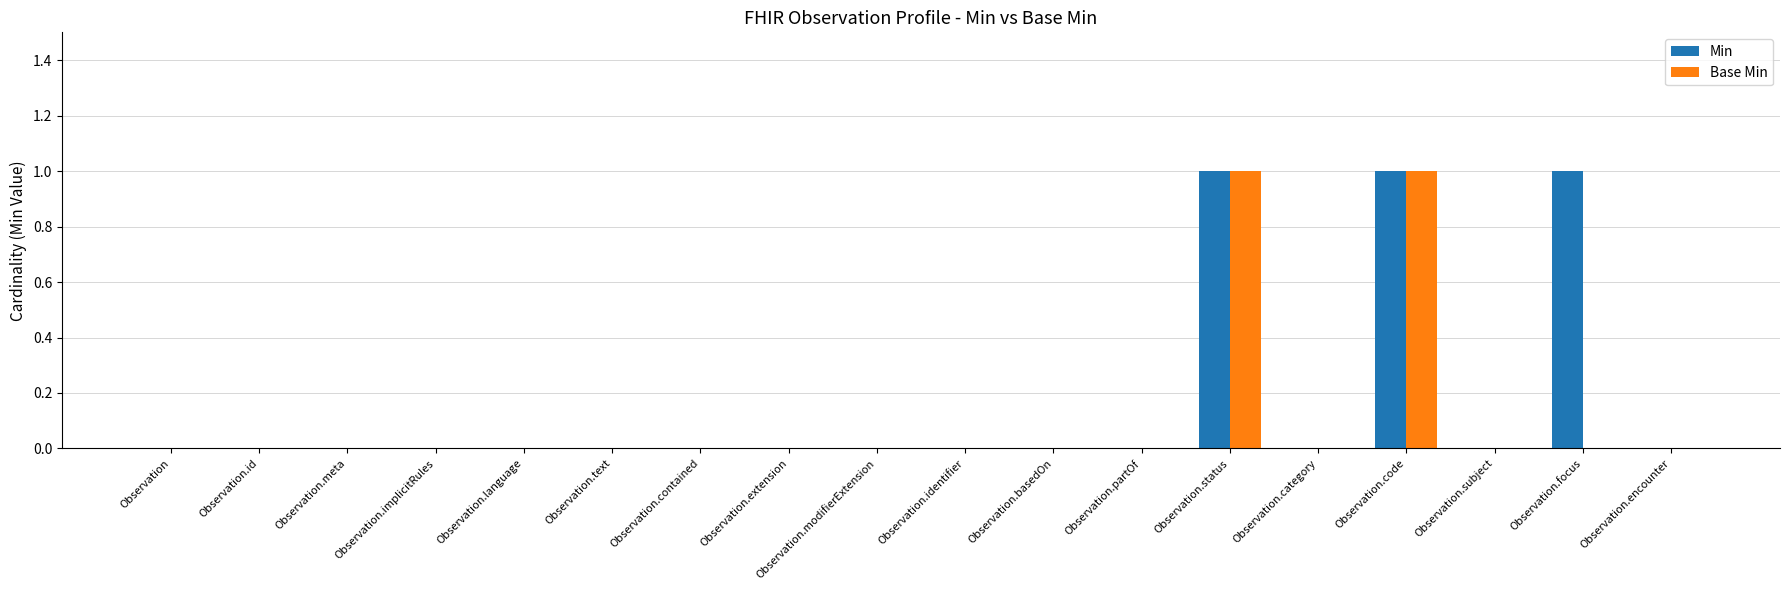

Is it true that Base Min equals 0 at Observation.extension?

True